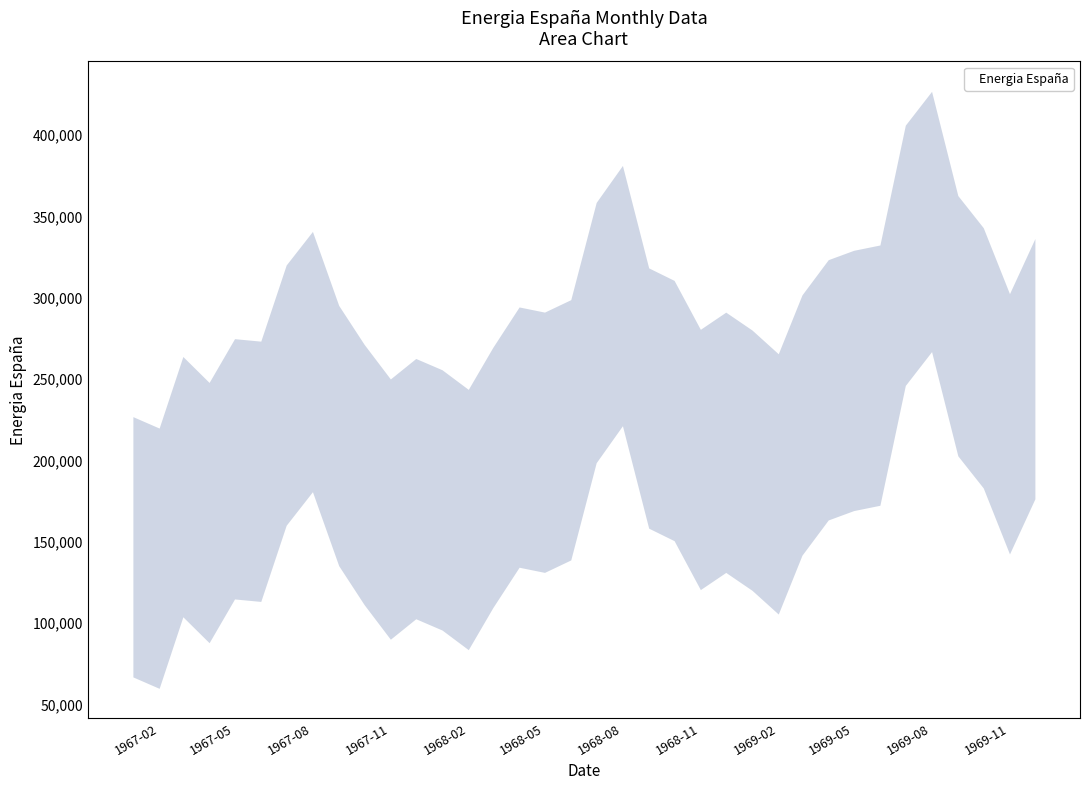

How many interior local peaks (higher than both neighbors) does the data have?

8